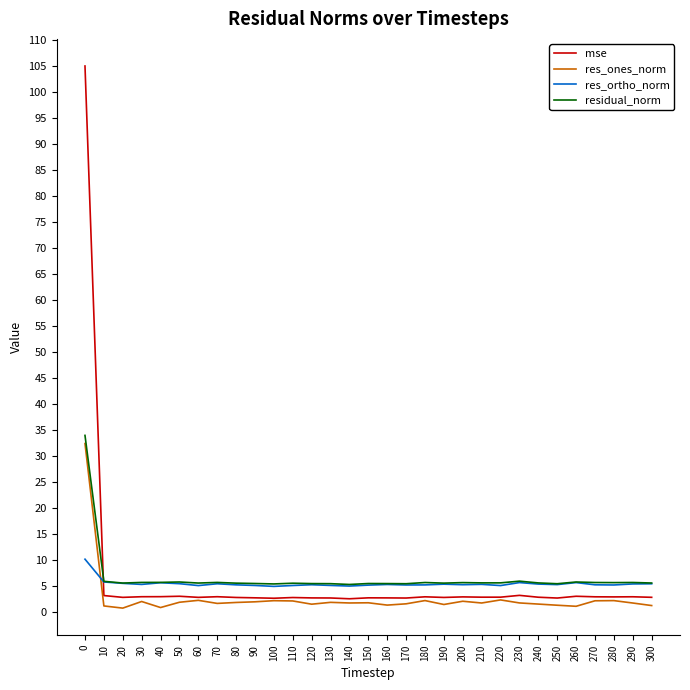

What is the maximum value shown in the chart?

105.0